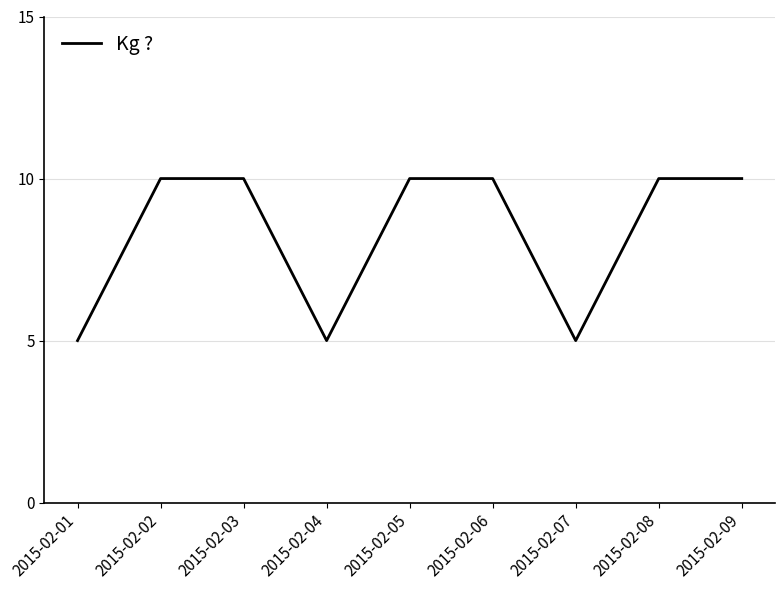

Reading left to right, extract all data points from this chart.

2015-02-01=5	2015-02-02=10	2015-02-03=10	2015-02-04=5	2015-02-05=10	2015-02-06=10	2015-02-07=5	2015-02-08=10	2015-02-09=10